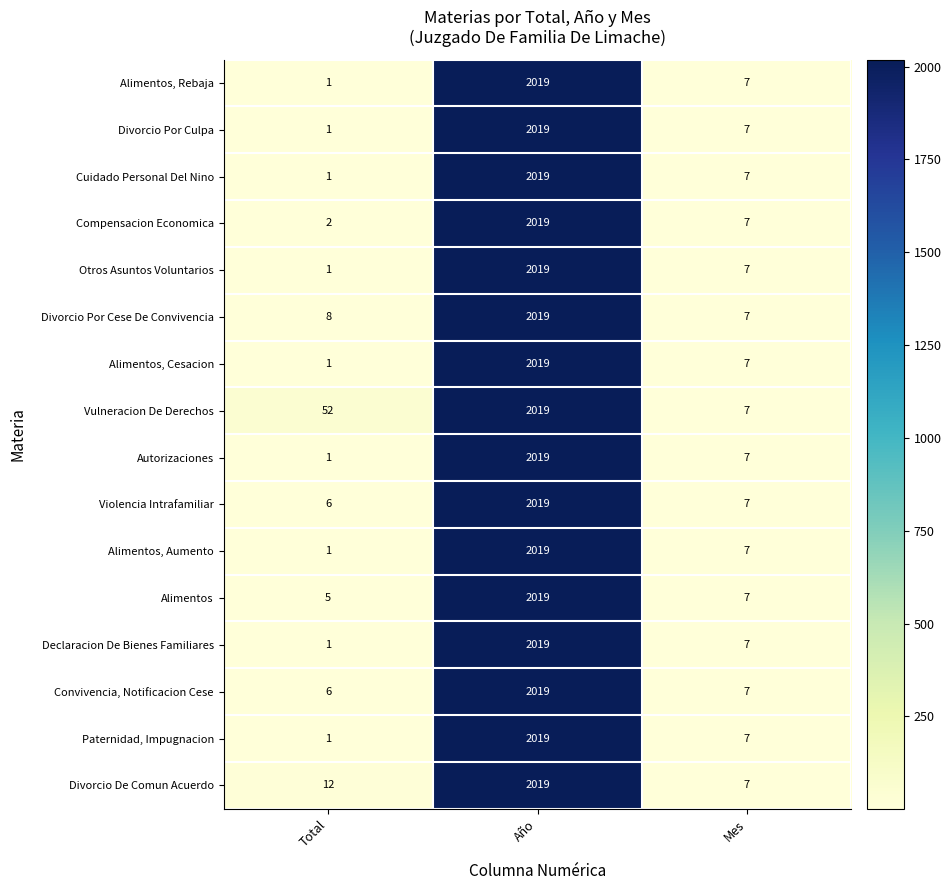

Between Total and Mes, which series saw the biggest shift?

Vulneracion De Derechos